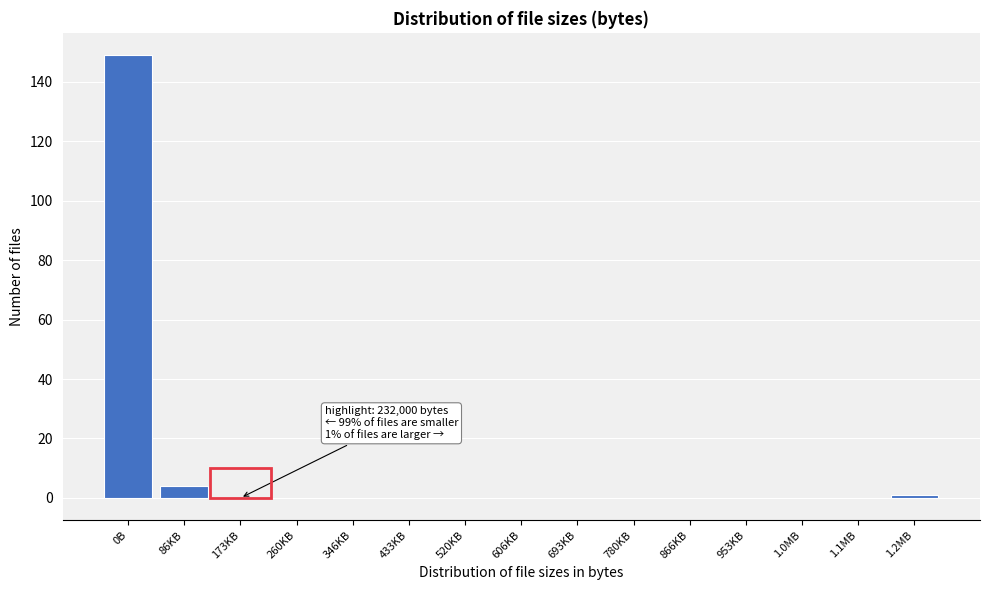

Reading left to right, list all the values displayed in this chart.

0B=149	86KB=4	173KB=0	260KB=0	346KB=0	433KB=0	520KB=0	606KB=0	693KB=0	780KB=0	866KB=0	953KB=0	1.0MB=0	1.1MB=0	1.2MB=1